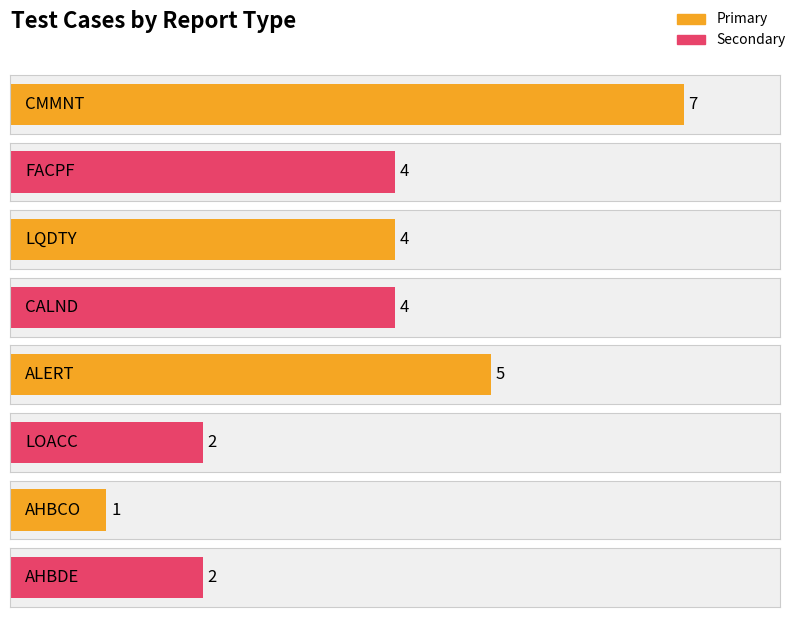

Are the bars grouped side by side (vs. stacked)?

No